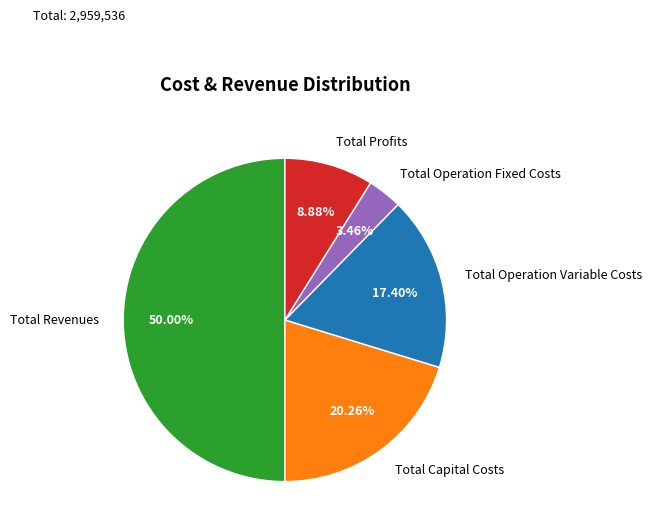

True or false: Total Operation Variable Costs accounts for 8% of the total.

False